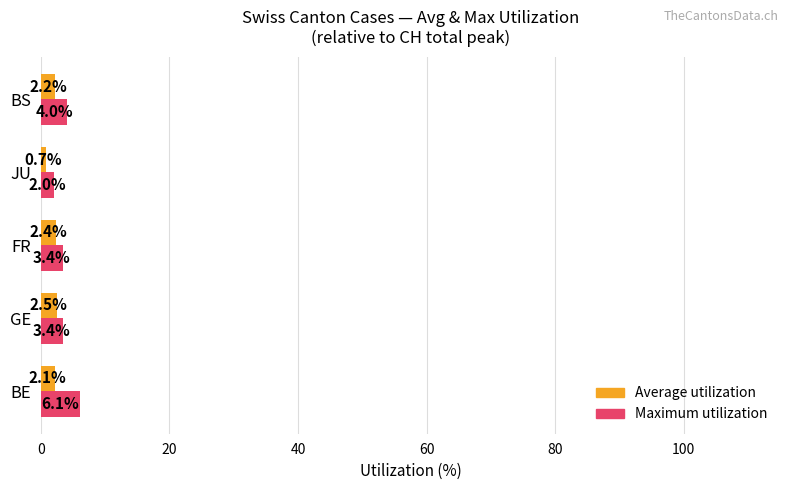

What is the spread (max minus min) of values at GE?

0.9